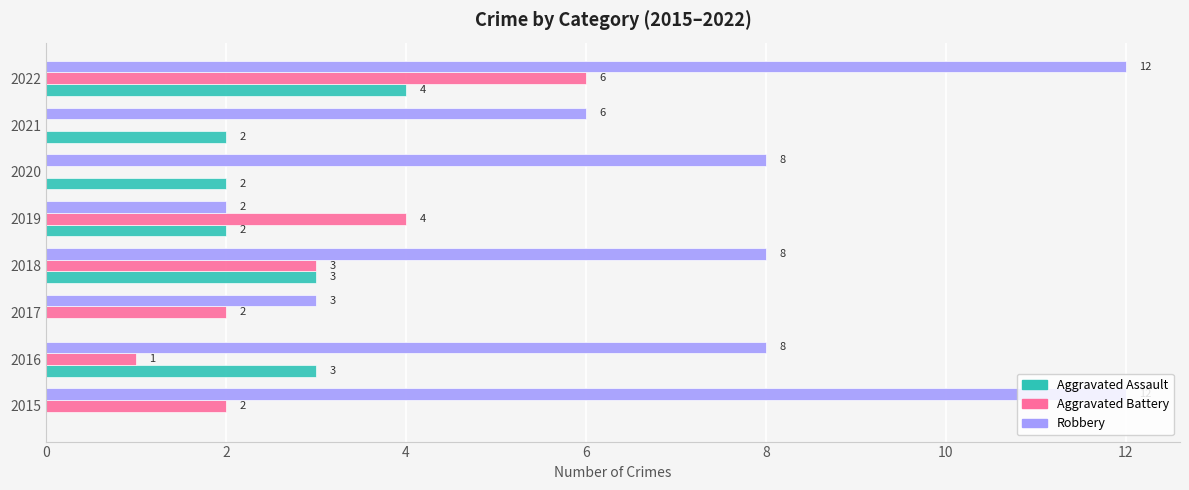

Is it true that Aggravated Battery equals 1 at 2019?

False